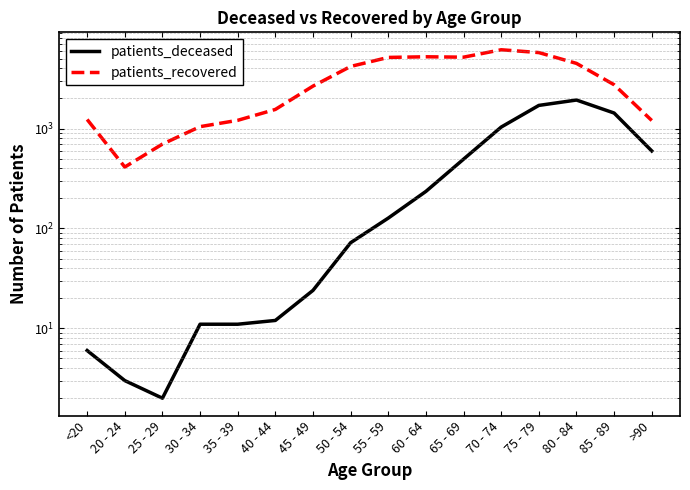

How many data points in patients_deceased are less than 127?

8